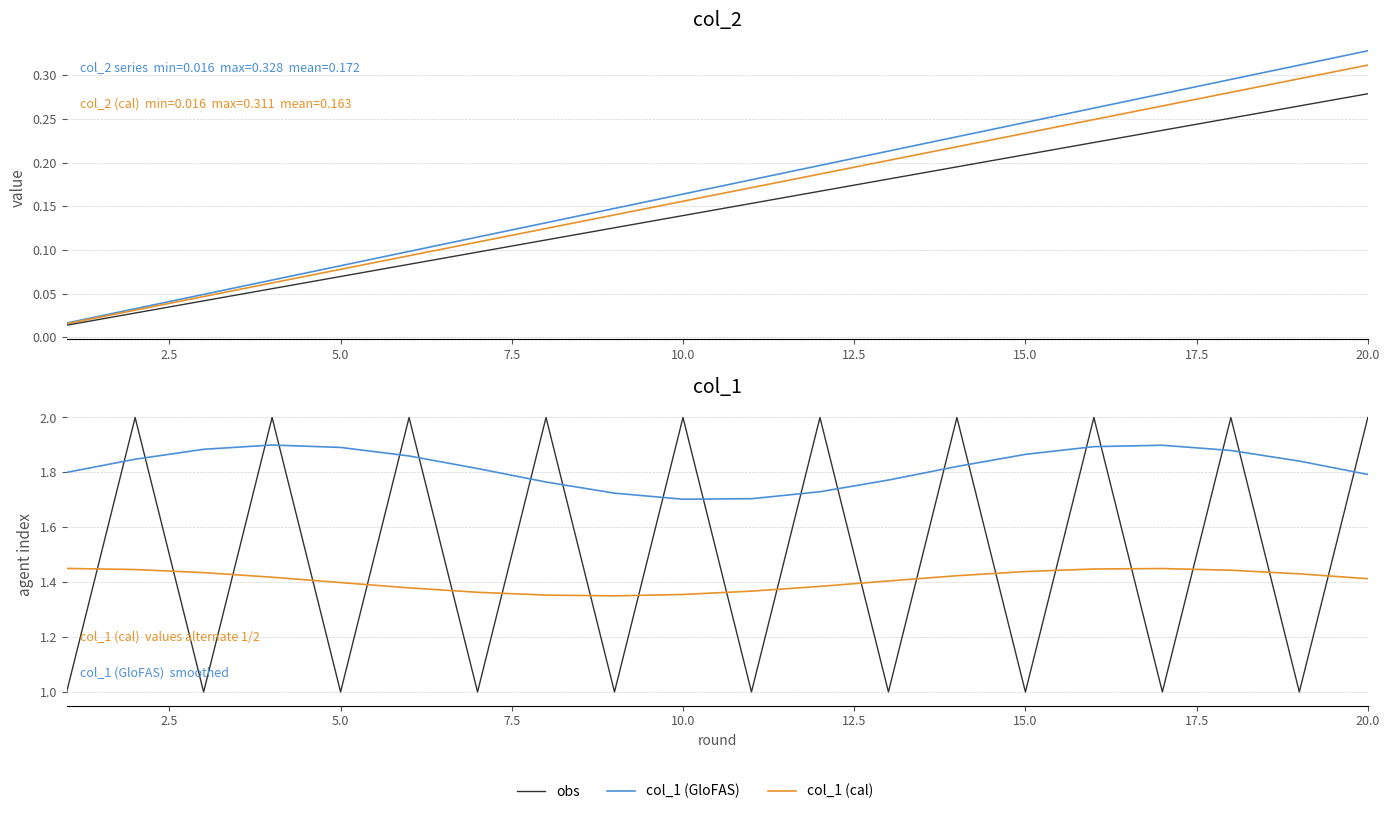

Is this an area chart (filled region under the line)?

No